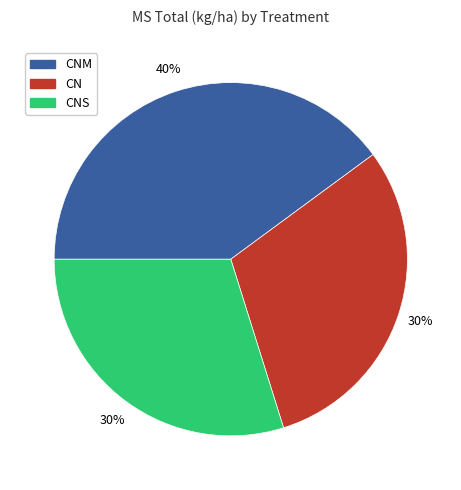

Which category has the biggest portion of the pie?

CNM